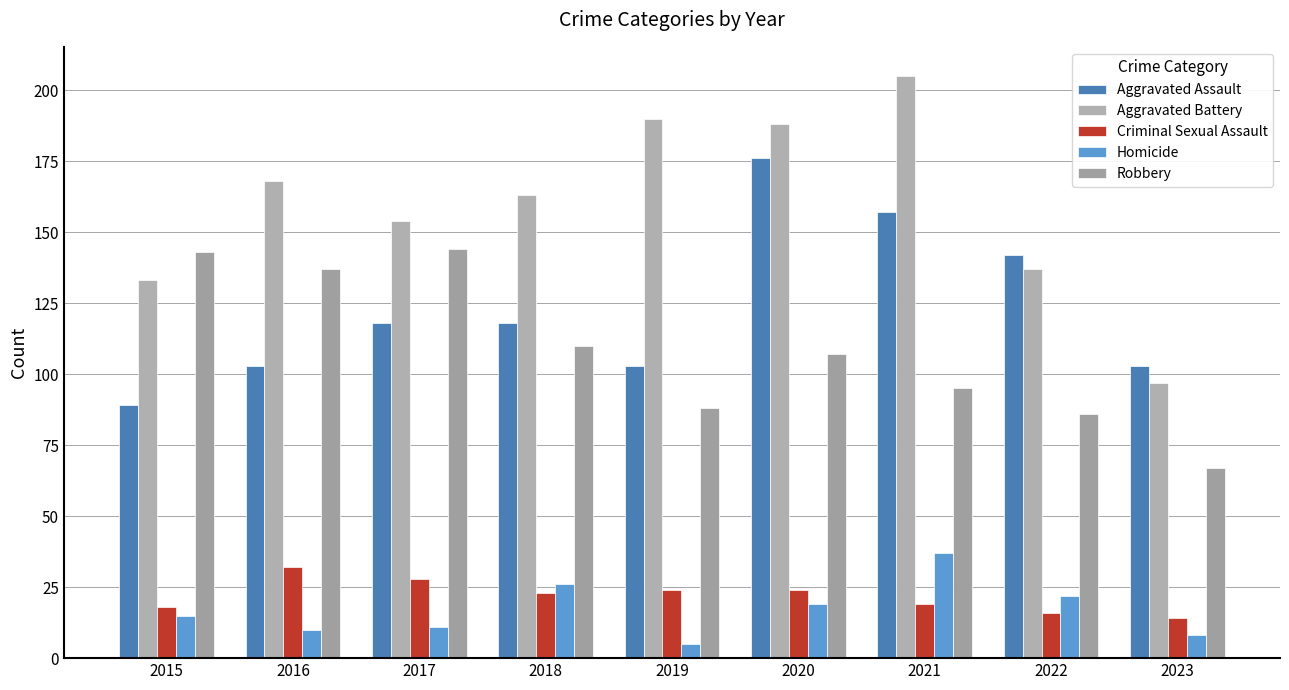

The value of Criminal Sexual Assault at 2021 is 11. True or false?

False